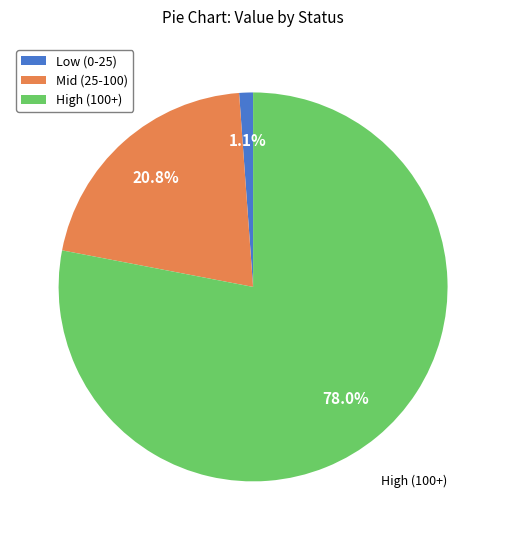

Is there a majority slice in this chart?

Yes